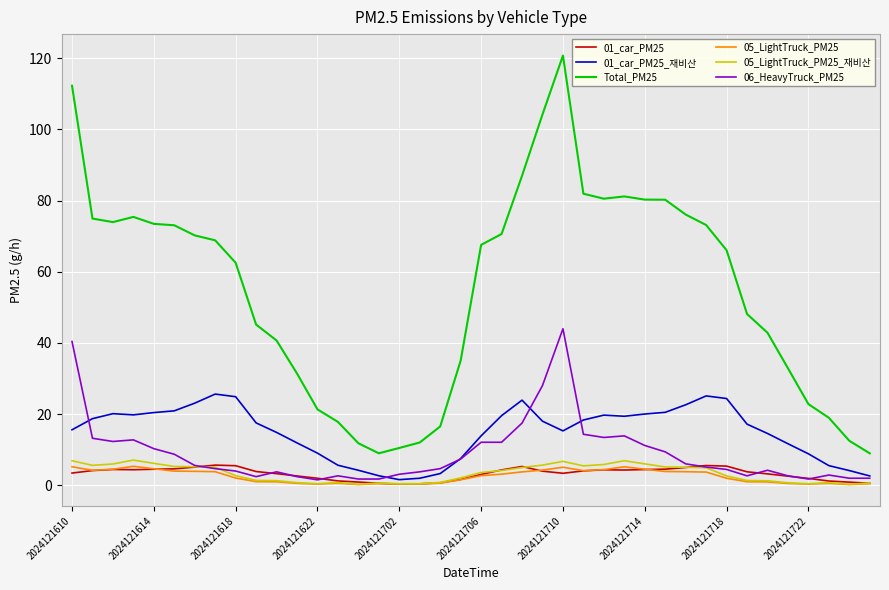

Which series has the largest total across all categories?

Total_PM25